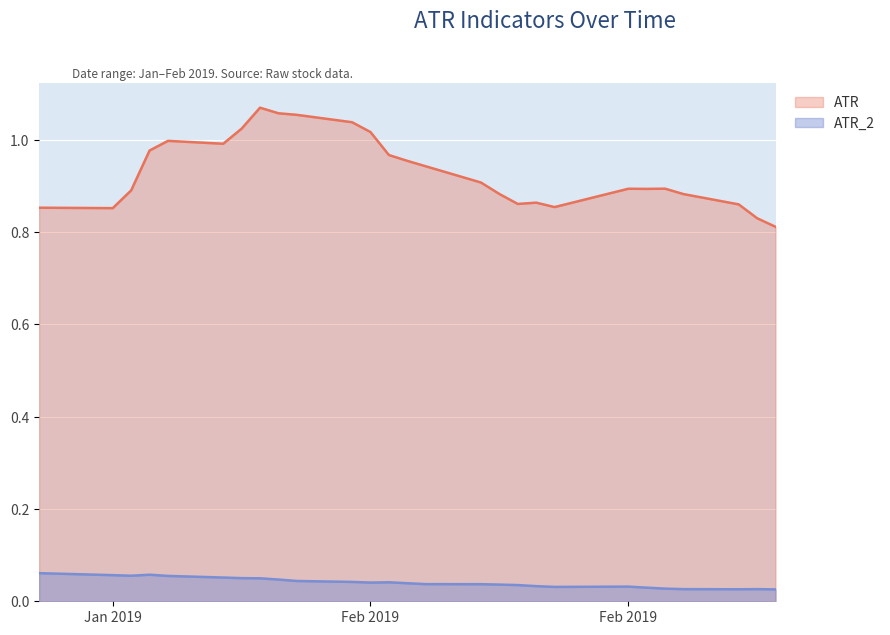

True or false: ATR_2 has more than 1 points higher than both neighbors.

True